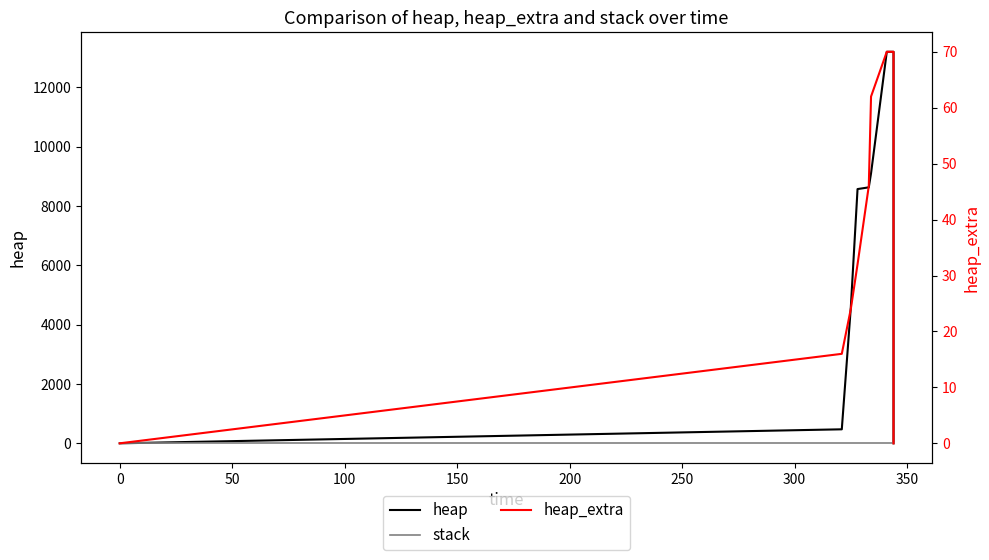

Does the chart display data point markers on the line(s)?

No